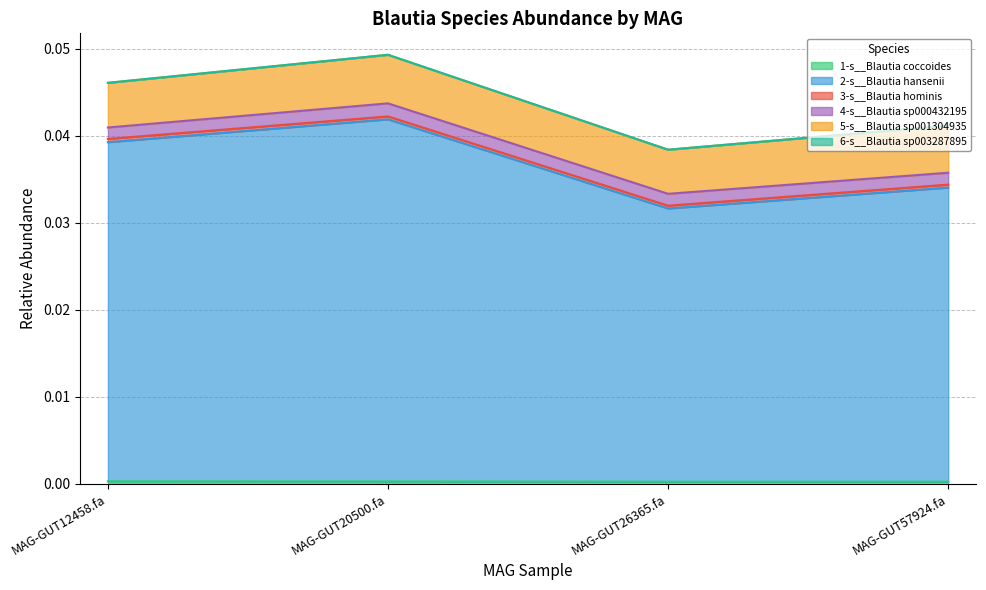

Which category has the lowest value in the 6-s__Blautia sp003287895 series?

MAG-GUT26365.fa